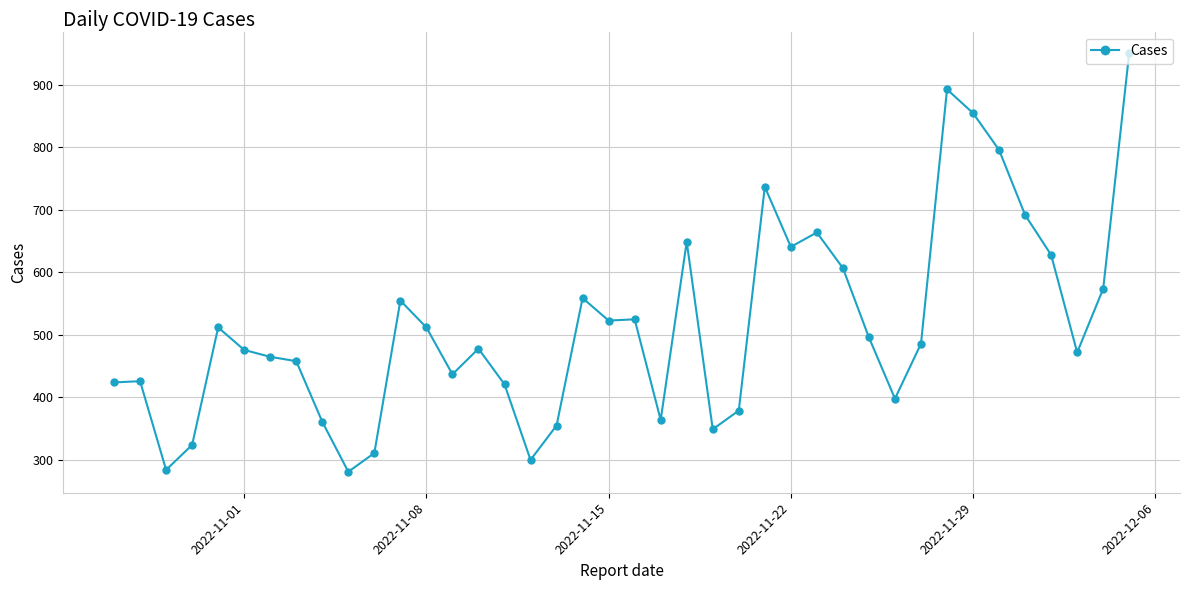

What is the difference between the maximum and minimum values?

671